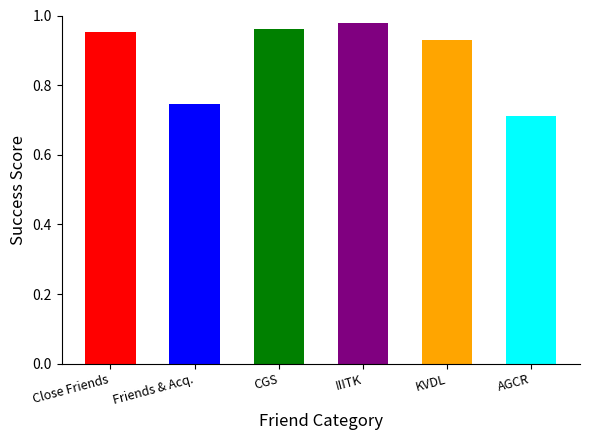

What is the difference between the second highest and second lowest values?

0.2